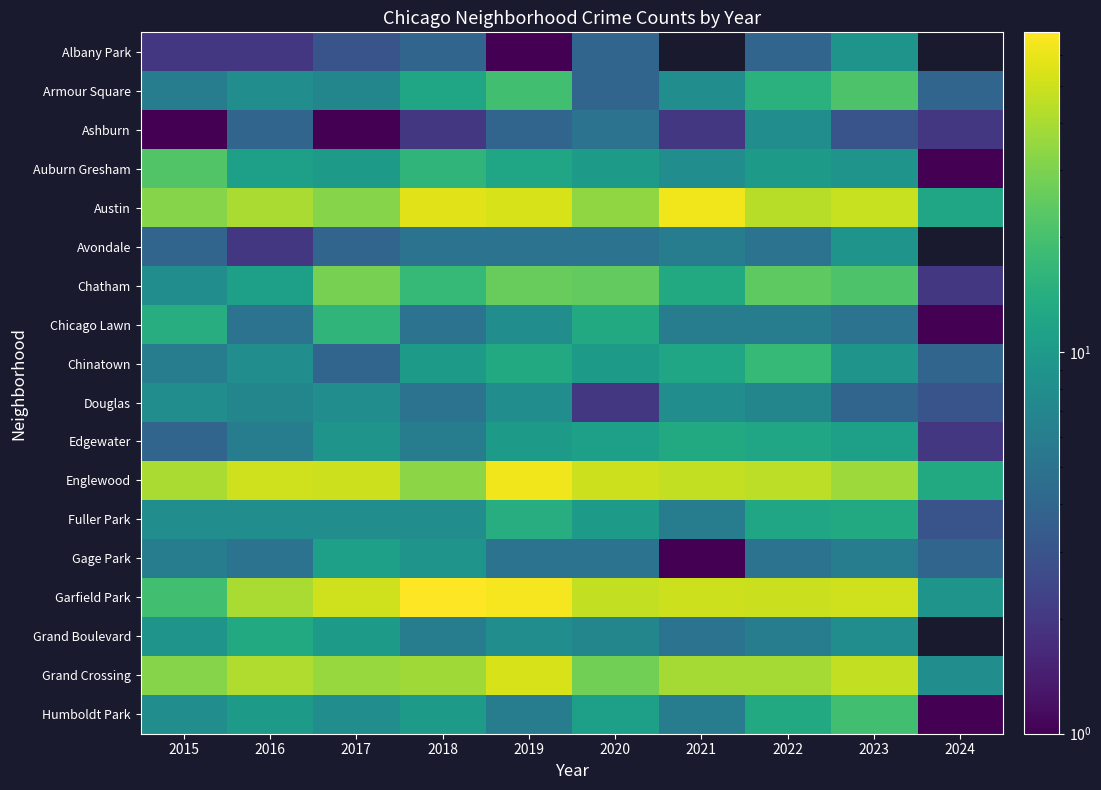

At which label does Albany Park first exceed 4?

2023